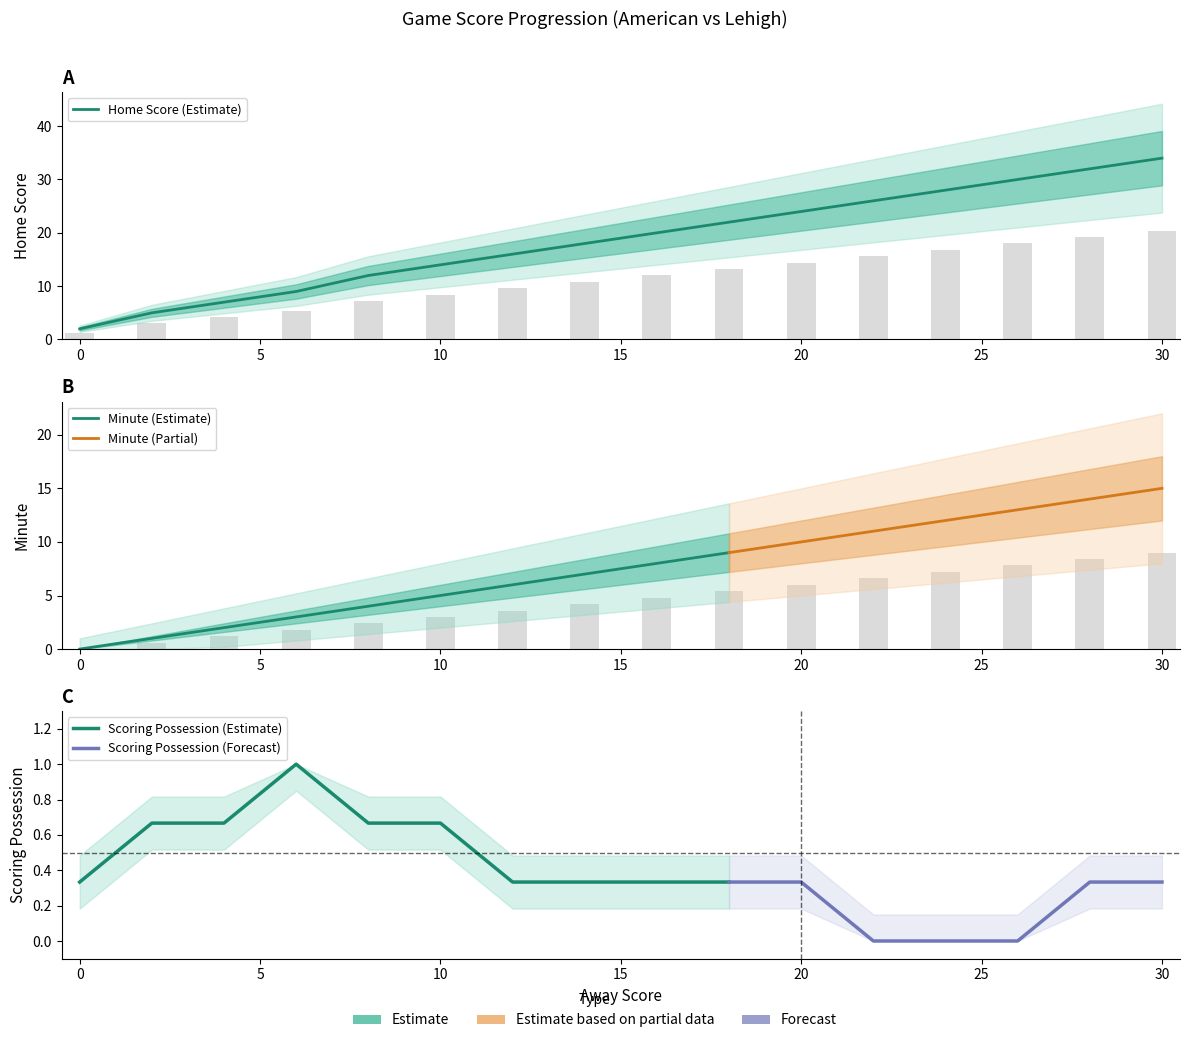

How many data points does each series have?

16